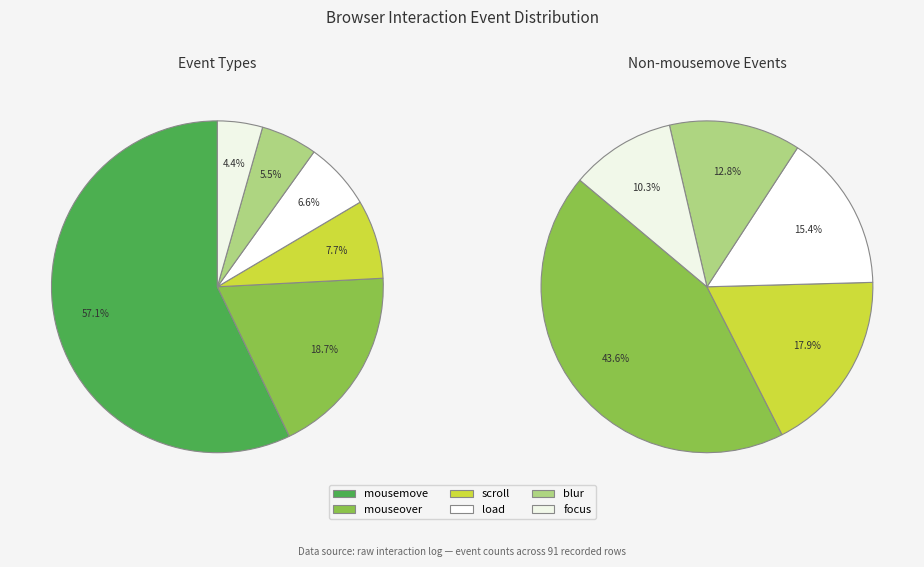

Does any single category account for the majority?

Yes